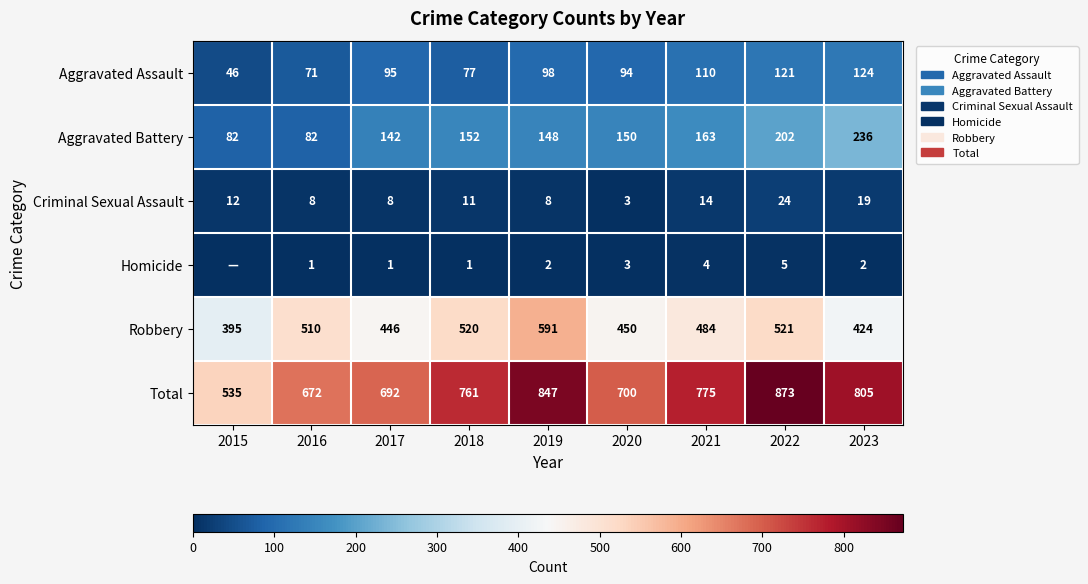

What is the difference between the Criminal Sexual Assault values at 2015 and 2023?

7